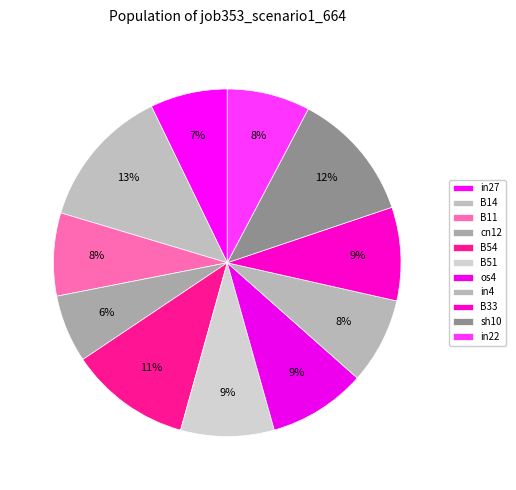

How many segments does this pie chart have?

11